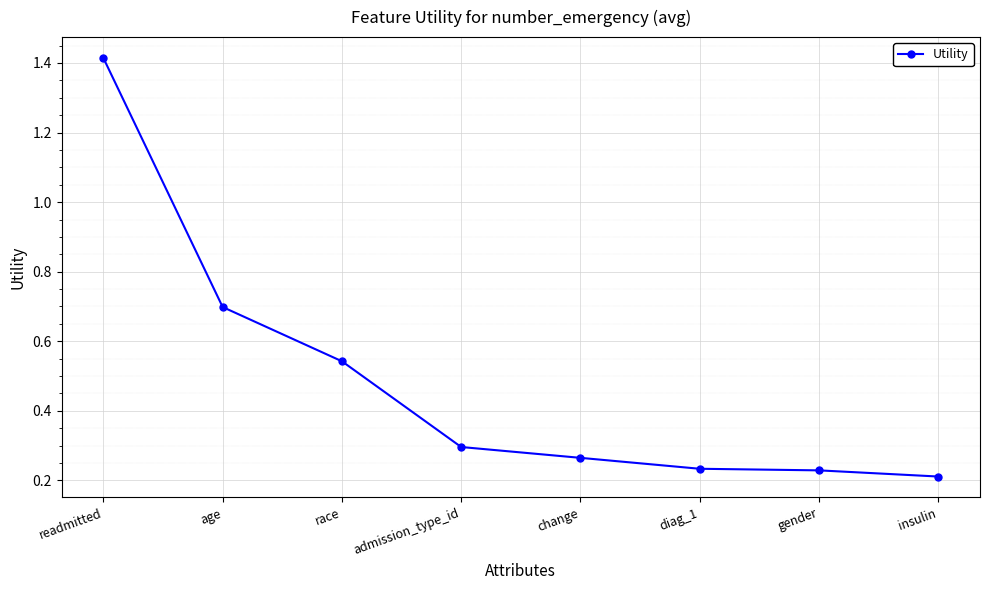

Which category has the highest value across all series?

readmitted